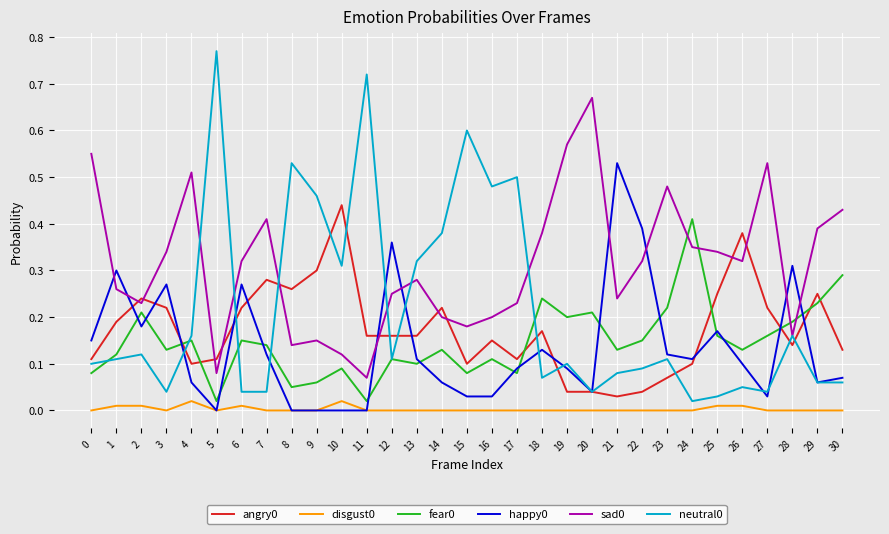

Is the value of disgust0 at 3 greater than the value of sad0 at 1?

No